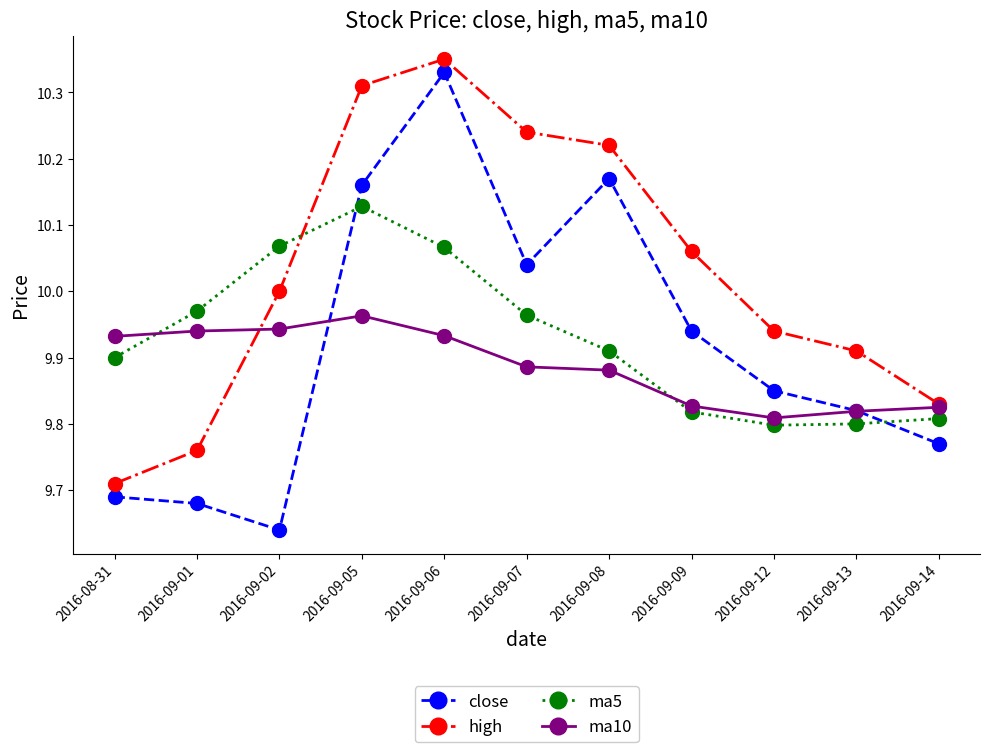

What is the sum of the ma5 values at 2016-09-07 and 2016-09-08?

19.9